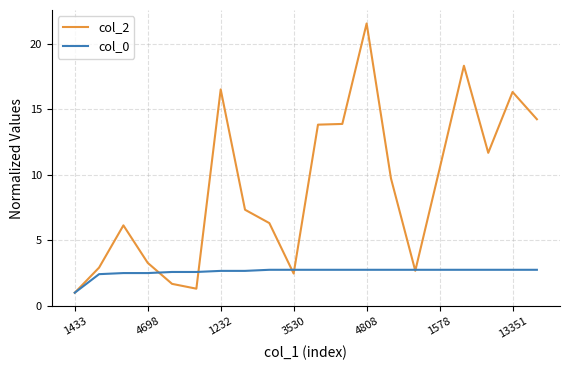

What is the smallest value displayed?

1.0